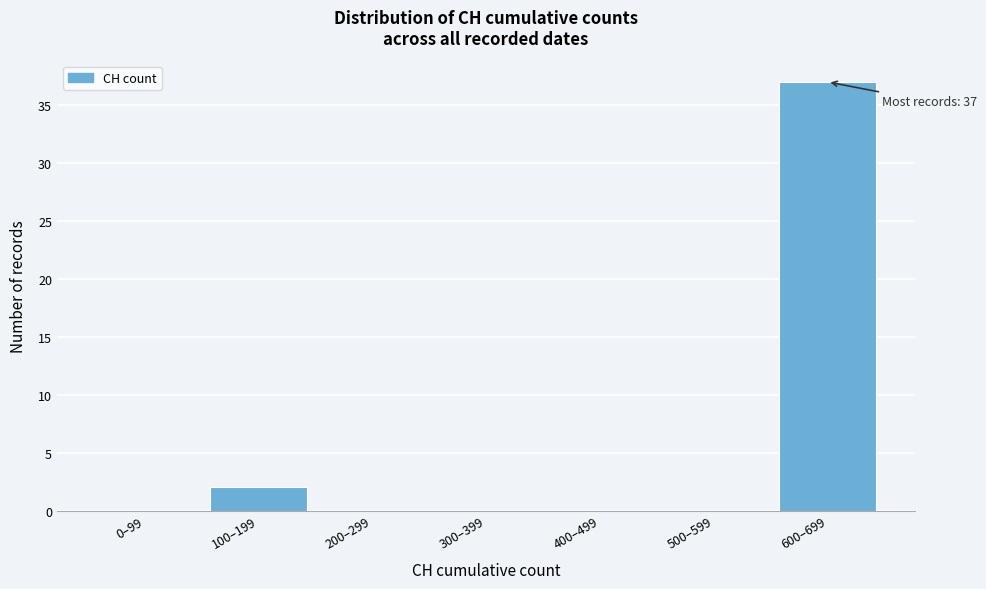

Reading left to right, what are all the values shown in this chart?

0–99=0	100–199=2	200–299=0	300–399=0	400–499=0	500–599=0	600–699=37